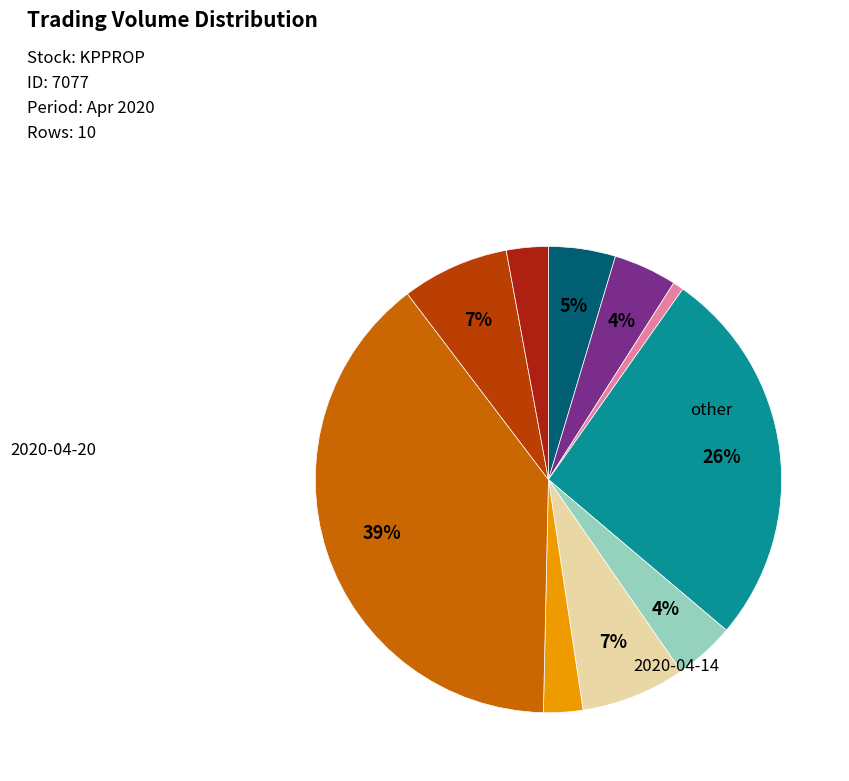

To the nearest percent, what is the average slice percentage?

10%